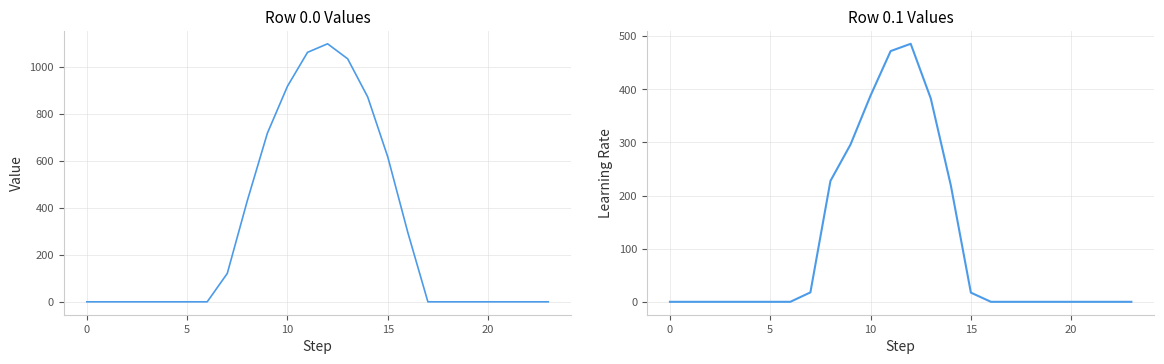

The value of row_0.1 at 15 is 5.3. True or false?

False